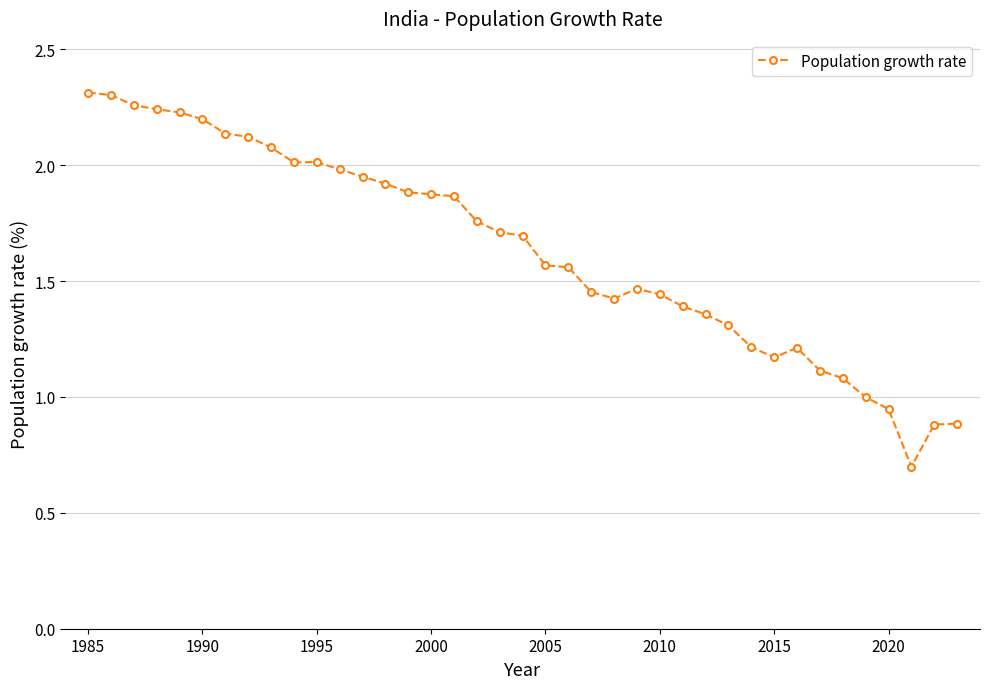

What is the sum of all values?

63.7